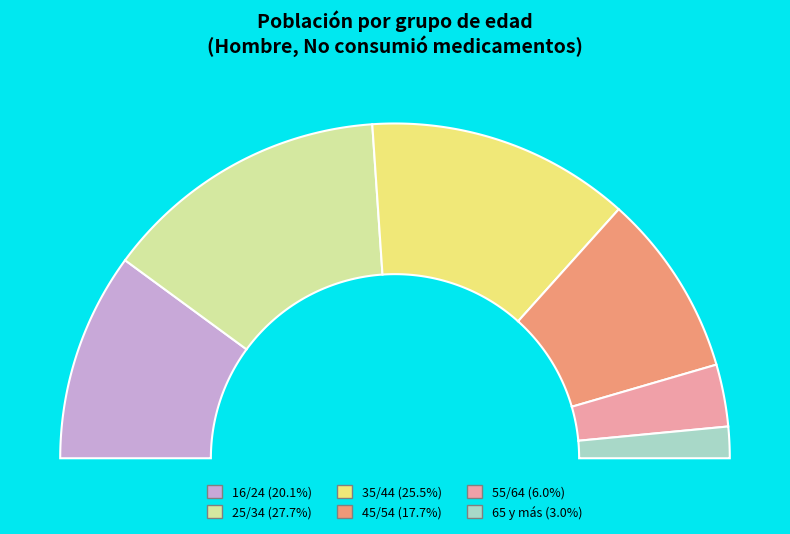

Which slice is the largest?

25/34